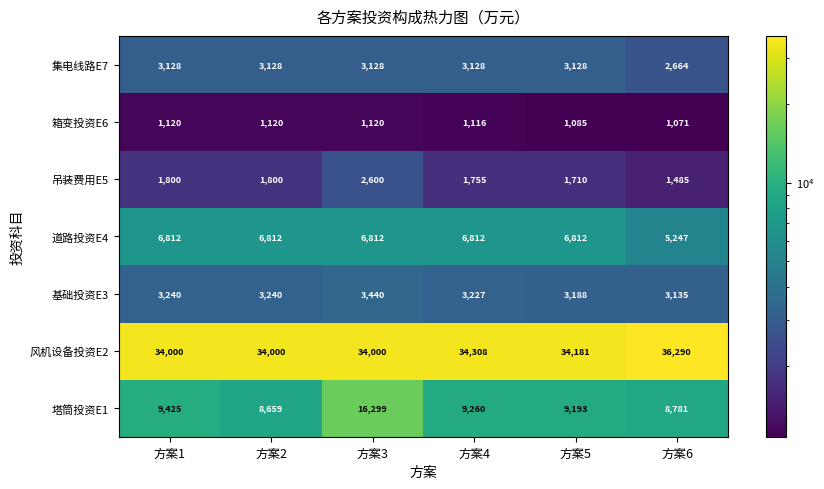

Where is 道路投资E4 nearest to the value 6029?

方案6